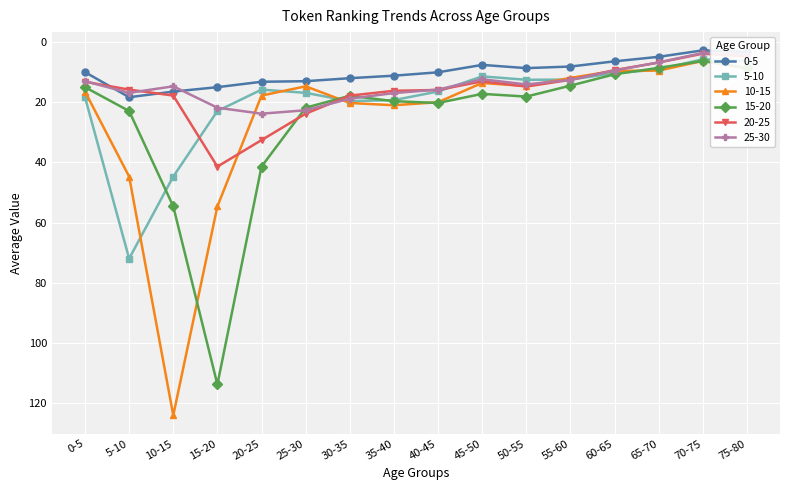

Is the value of 25-30 at 0-5 greater than the value of 10-15 at 70-75?

Yes